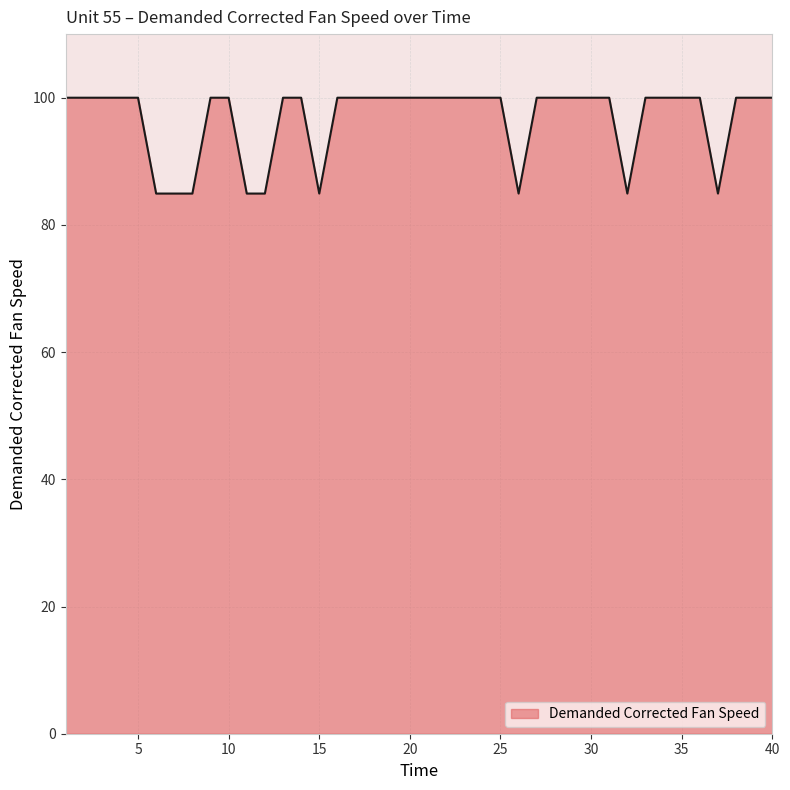

What is the smallest value displayed?

84.9